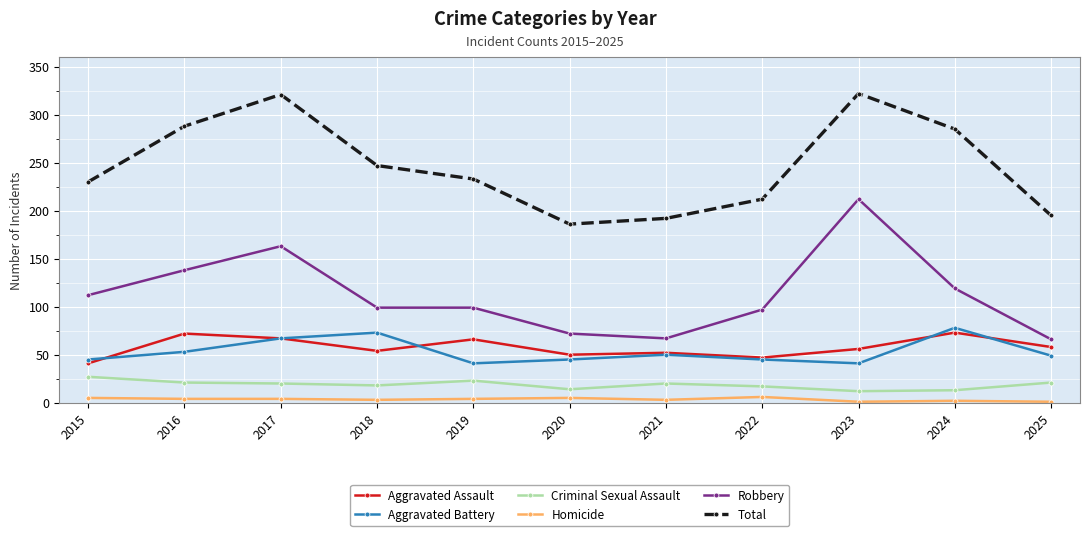

List the series in order of their peak value, highest first.

Total, Robbery, Aggravated Battery, Aggravated Assault, Criminal Sexual Assault, Homicide